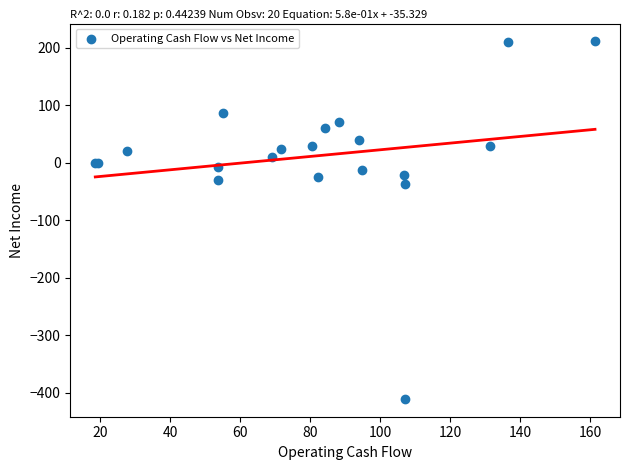

What Y value in the scatter plot is closest to -99?

-37.6